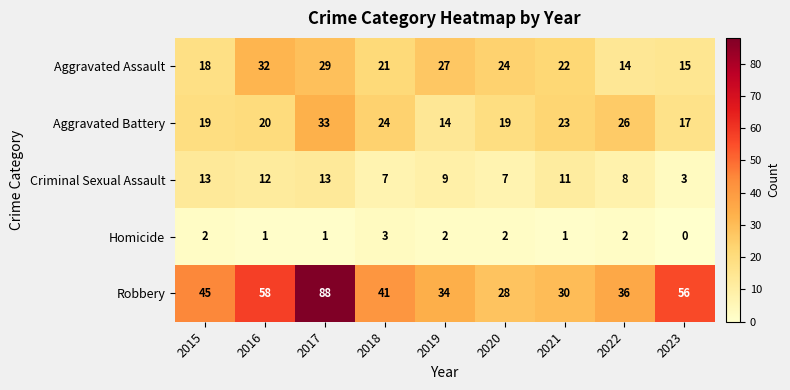

Is it true that Aggravated Assault equals 6 at 2020?

False